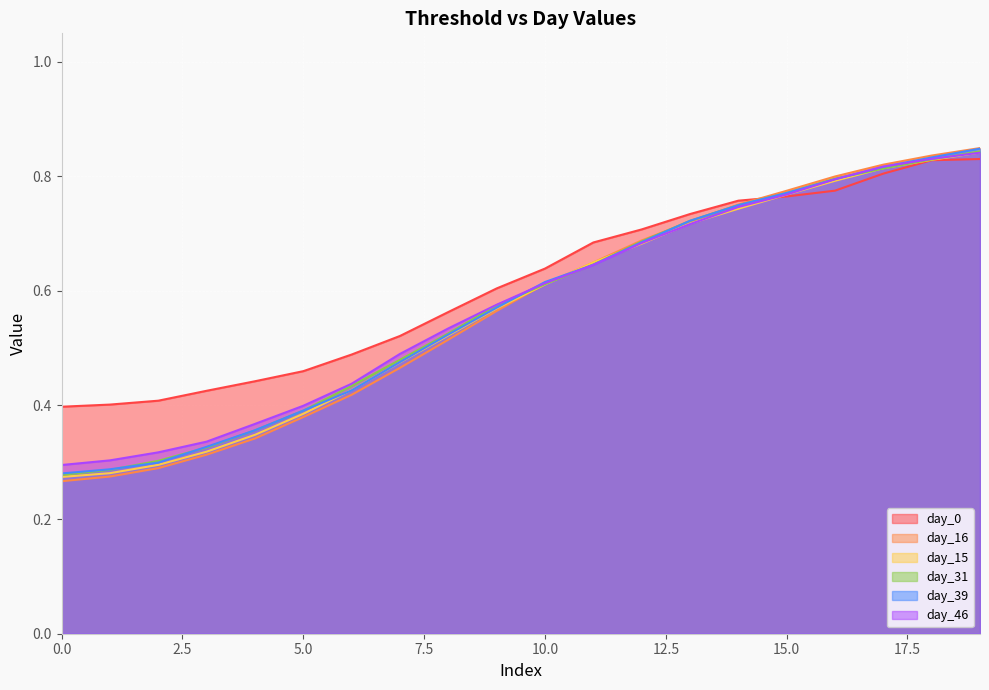

Is the value of day_46 at 12 greater than the value of day_31 at 19?

No